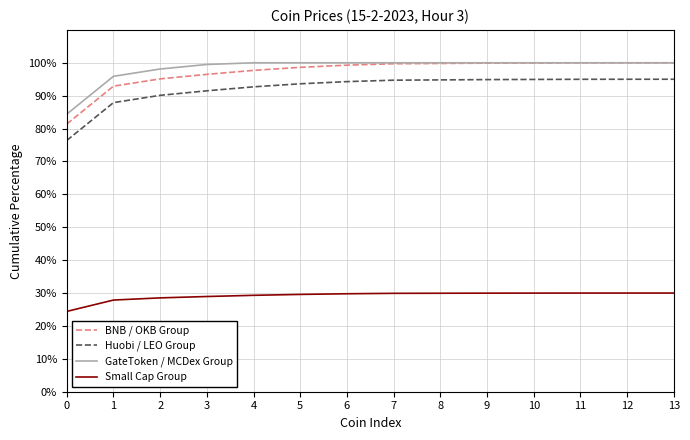

Which series has the largest total across all categories?

GateToken / MCDex Group